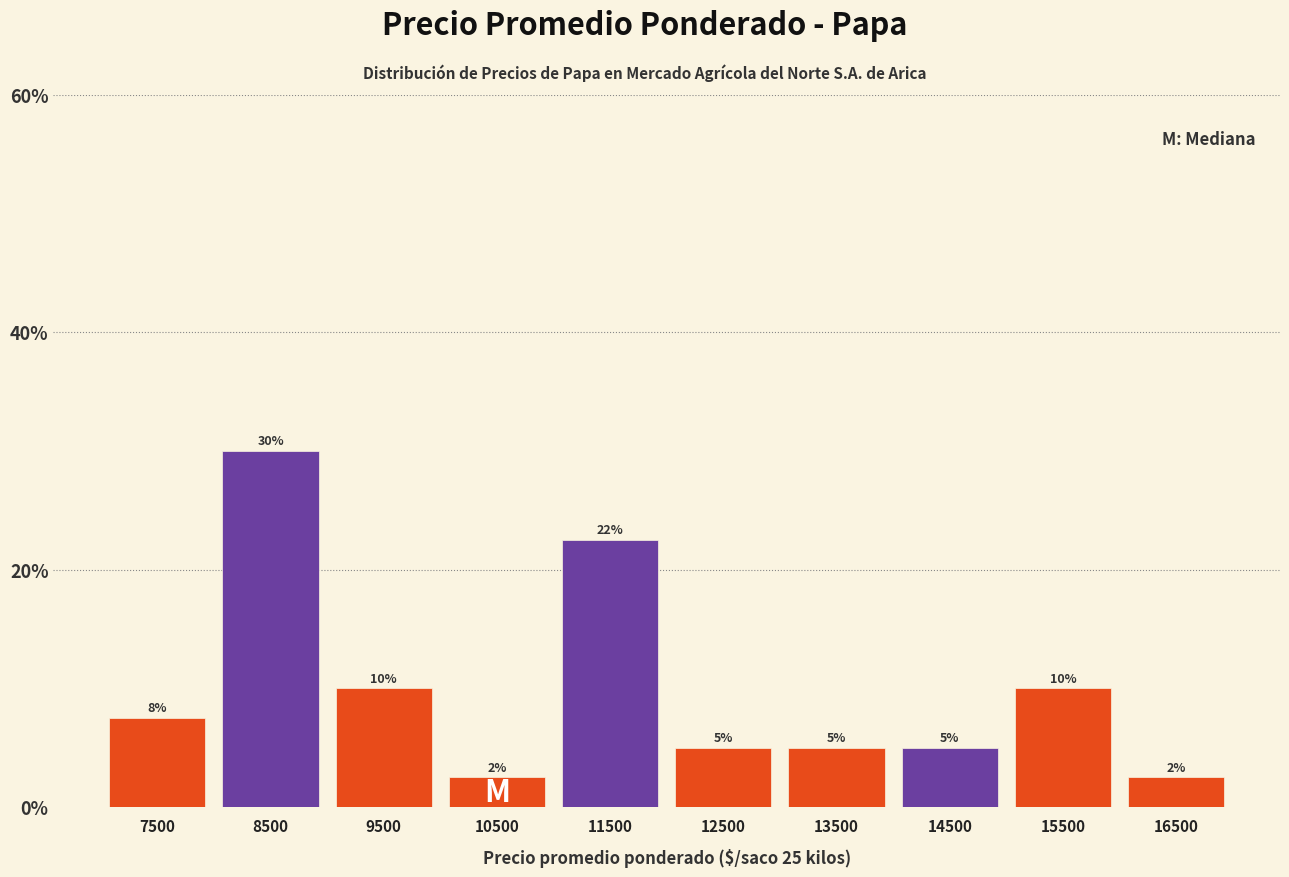

What is the difference between the second highest and second lowest values?

20.0